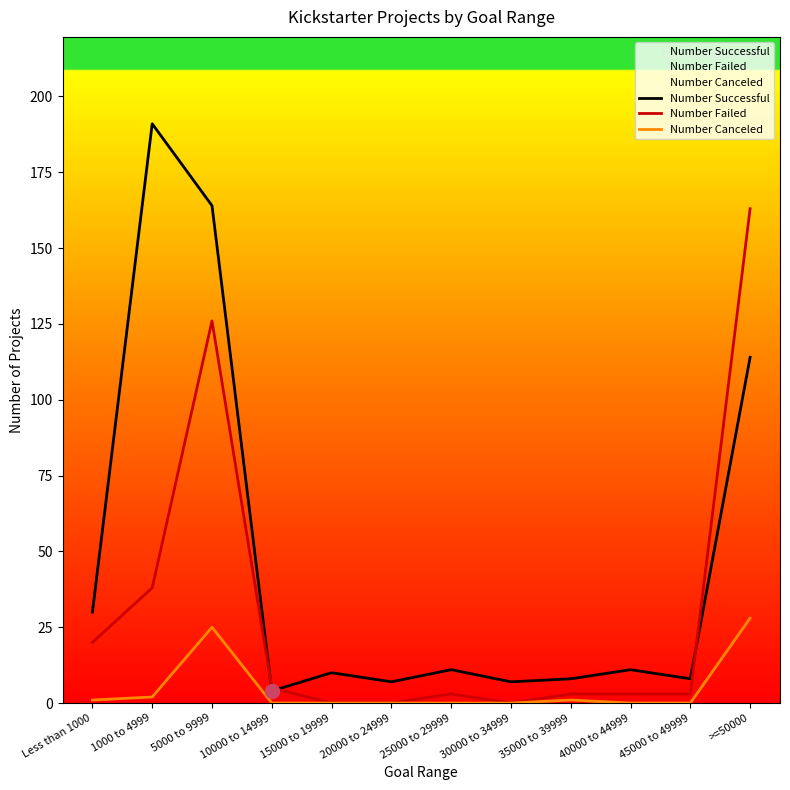

Rank the categories by Number Canceled value from highest to lowest.

>=50000, 5000 to 9999, 1000 to 4999, Less than 1000, 35000 to 39999, 10000 to 14999, 15000 to 19999, 20000 to 24999, 25000 to 29999, 30000 to 34999, 40000 to 44999, 45000 to 49999